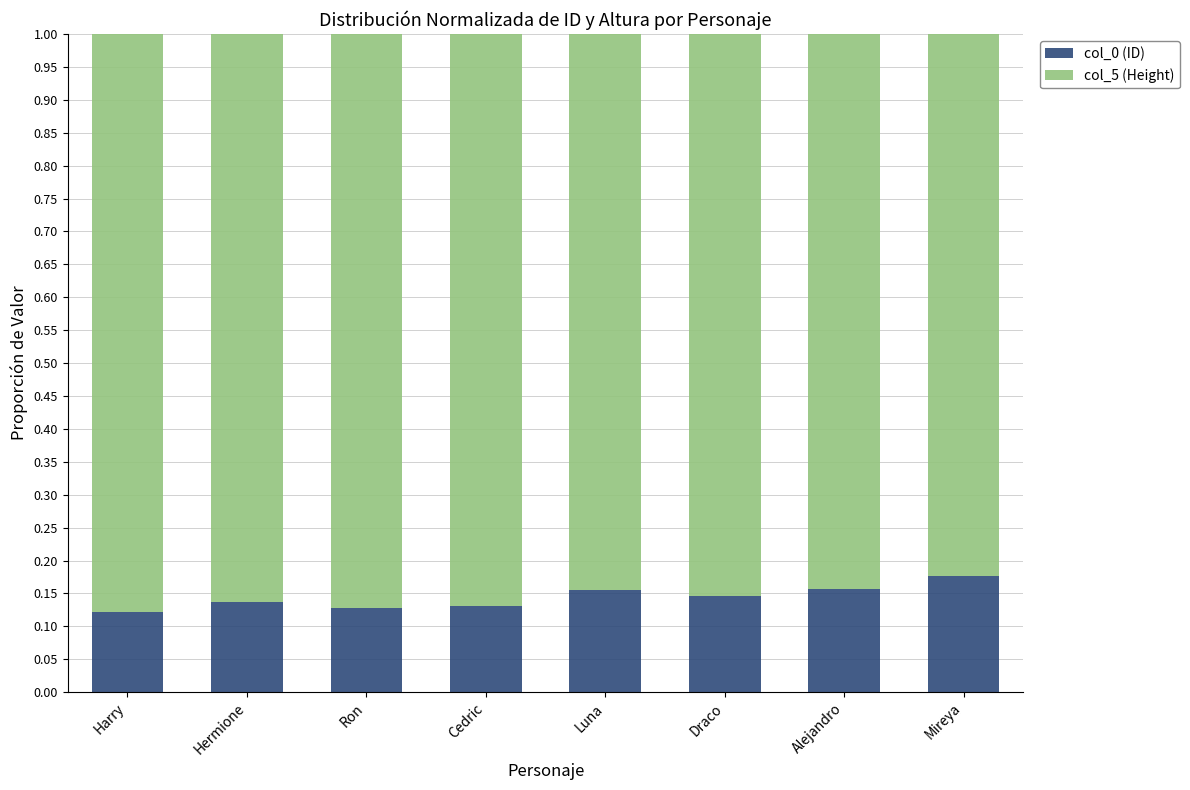

What is the total value across all series at Draco?

1.0